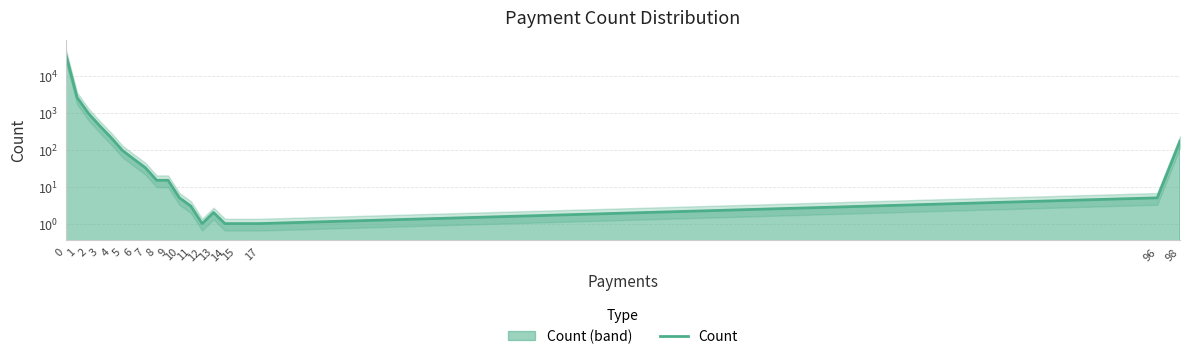

How many interior local peaks (higher than both neighbors) does the data have?

1